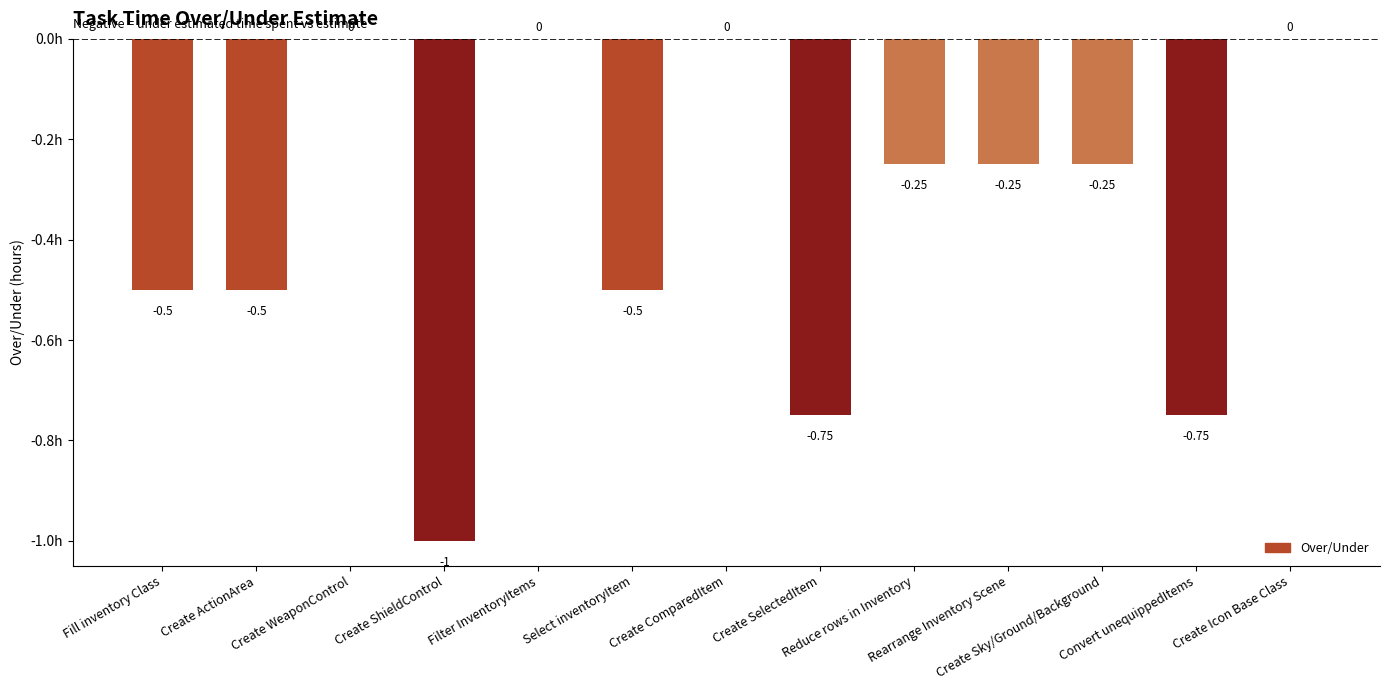

Which has a higher value, Fill inventory Class or Create SelectedItem?

Fill inventory Class